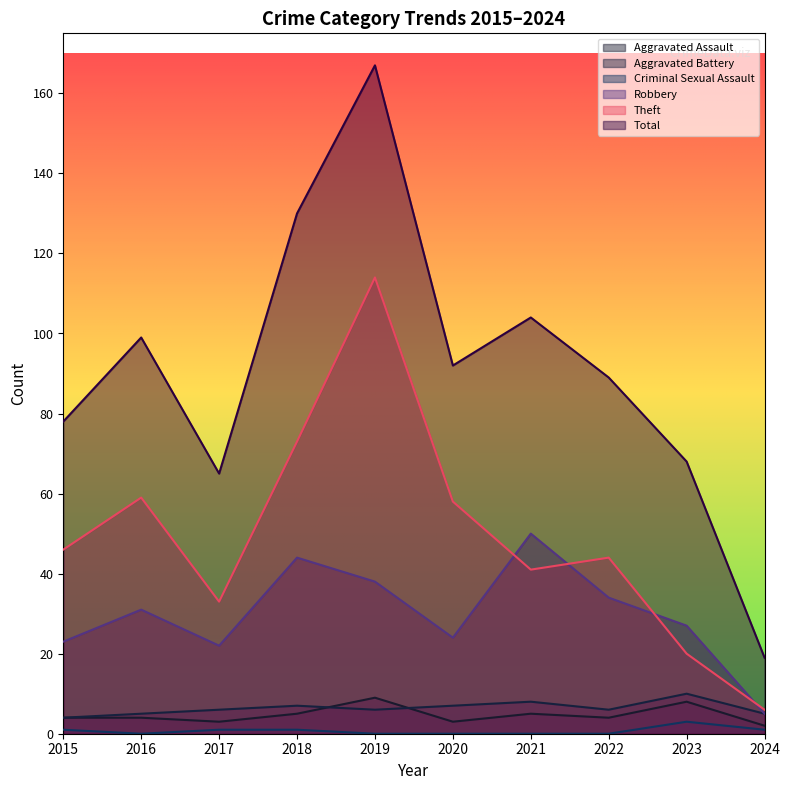

Between 2017 and 2023, which series saw the biggest shift?

Theft